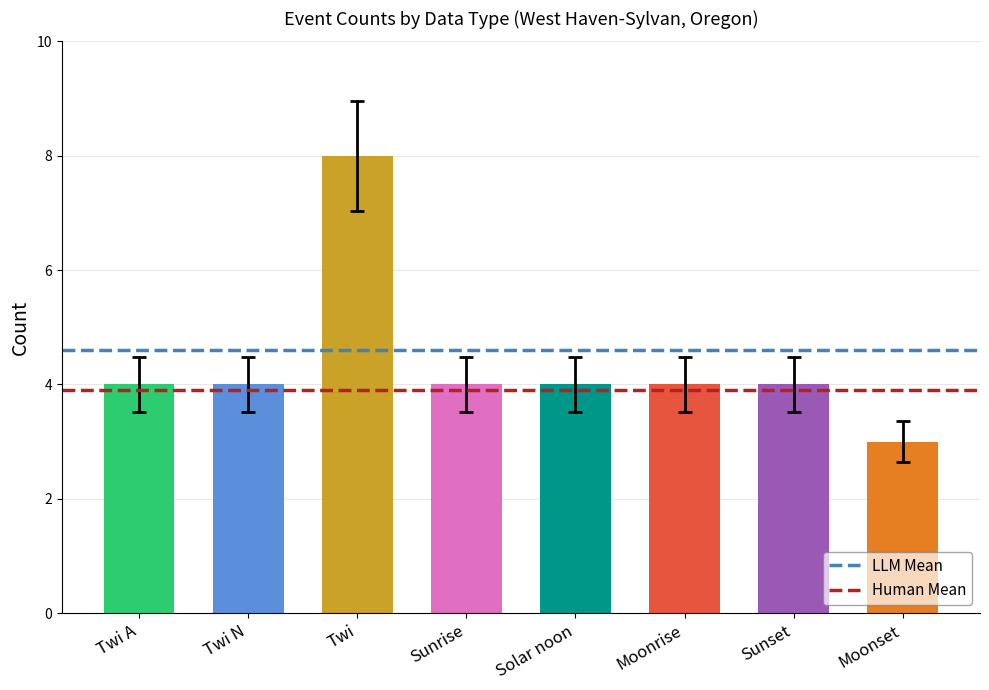

What is the spread (max minus min) of values at Twi N?

0.7